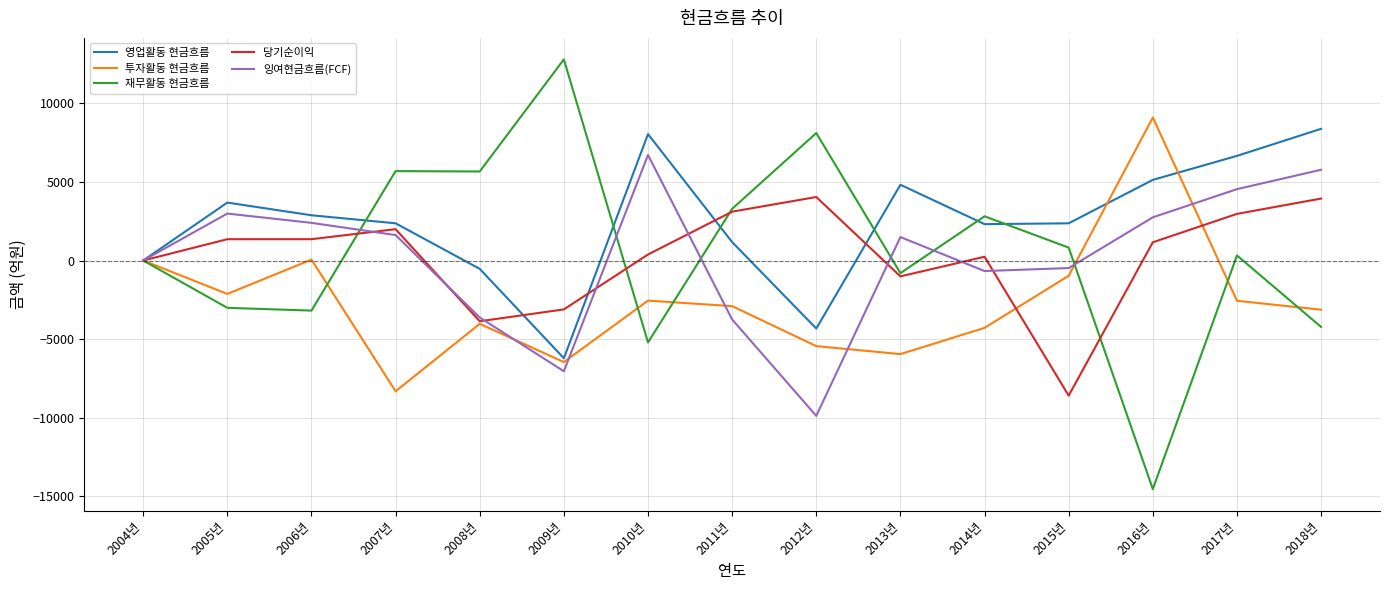

What is the smallest value displayed?

-14543.8